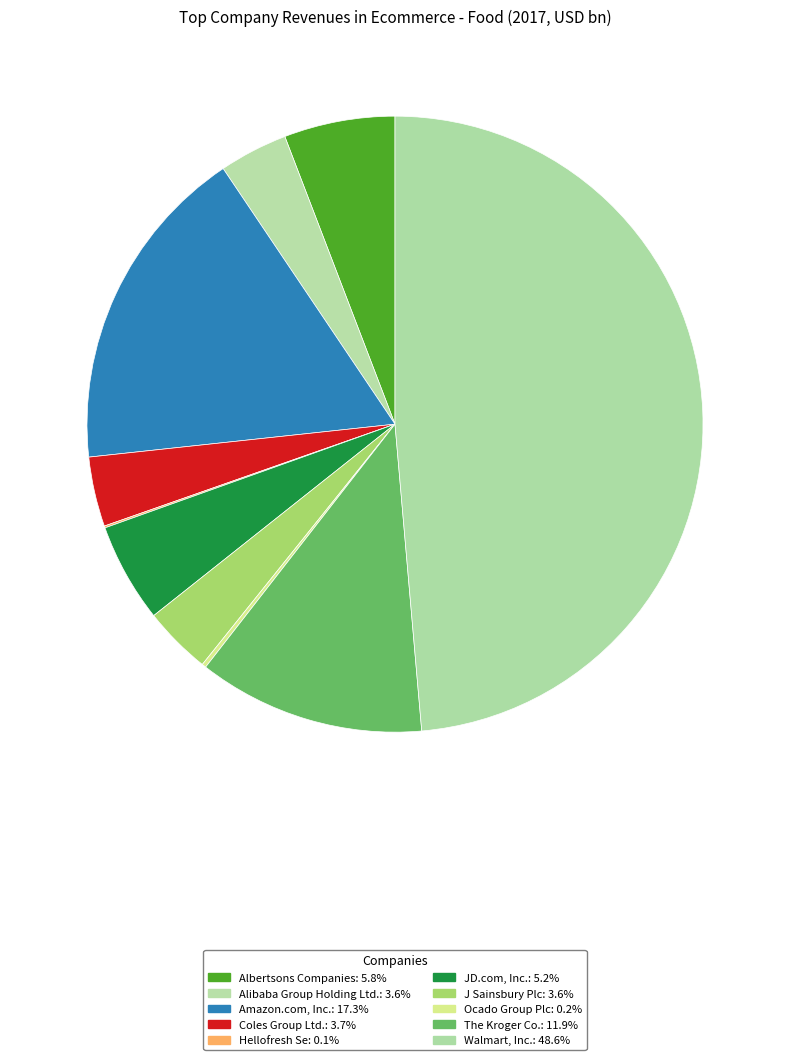

What percentage is the Coles Group Ltd. slice, to the nearest percent?

4%